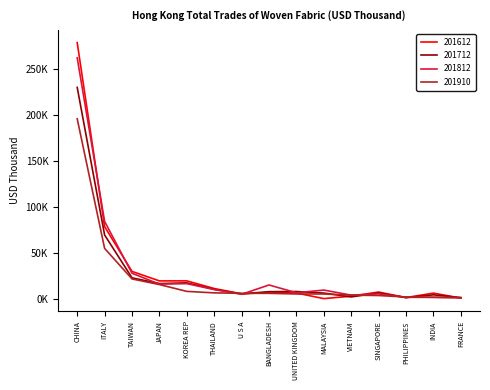

What are all the series names shown in the legend?

201612, 201712, 201812, 201910